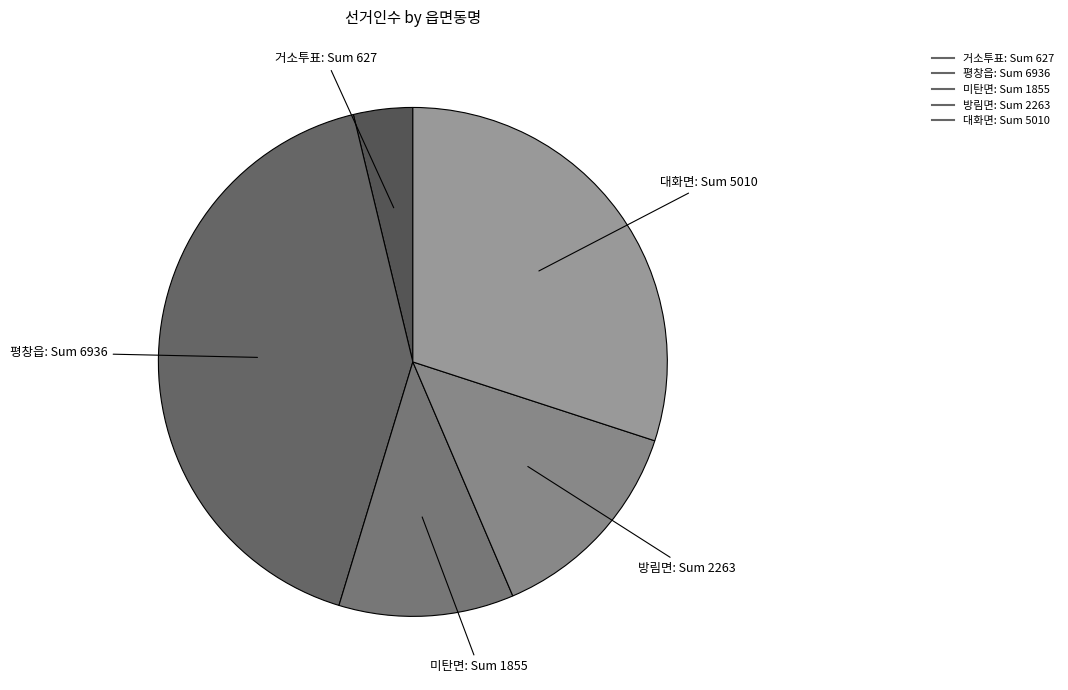

What is the ratio of the value at 평창읍 to the value at 대화면?

1.4